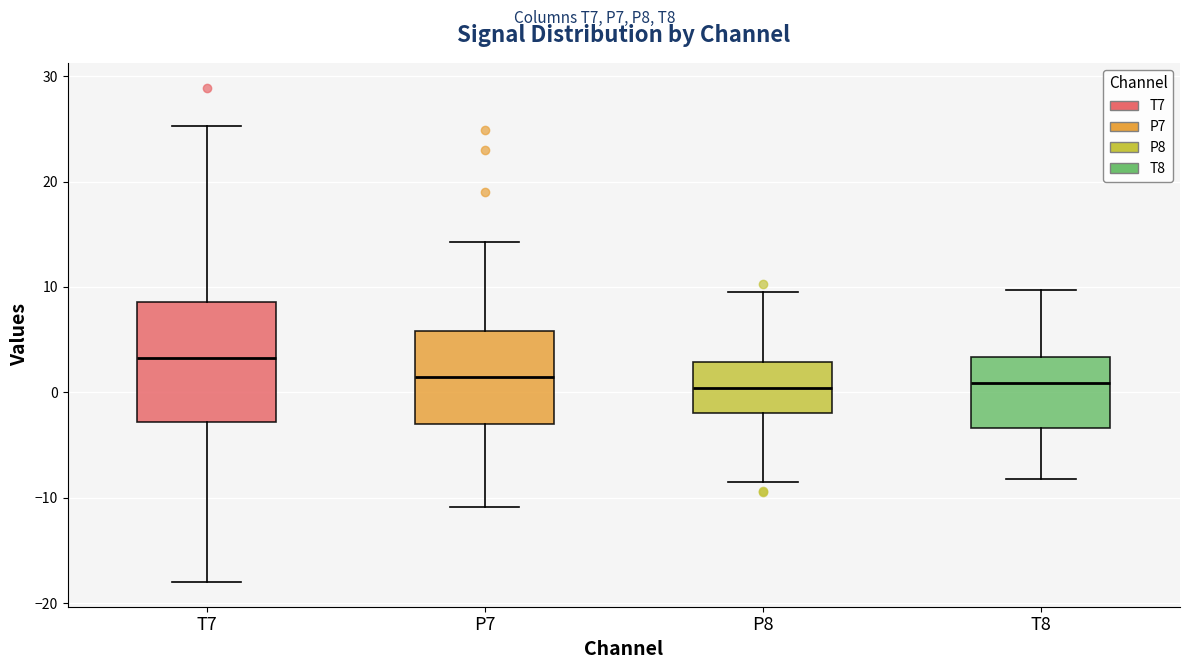

Which box has the highest median line?

T7